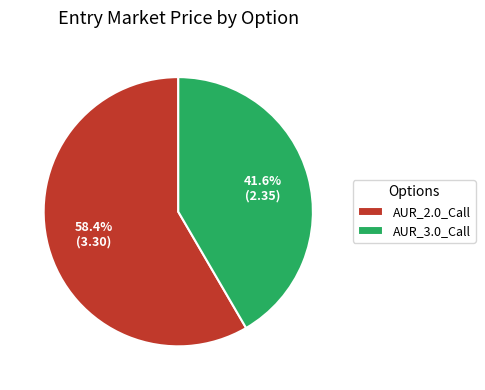

What percentage is NOT represented by AUR_3.0_Call?

58.4%